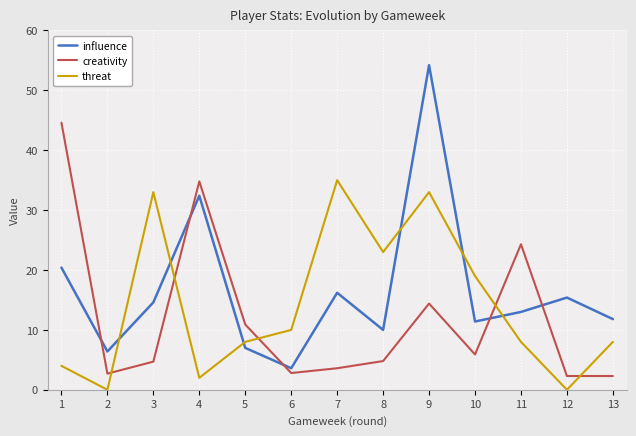

How many values in the creativity series are below 4?

5